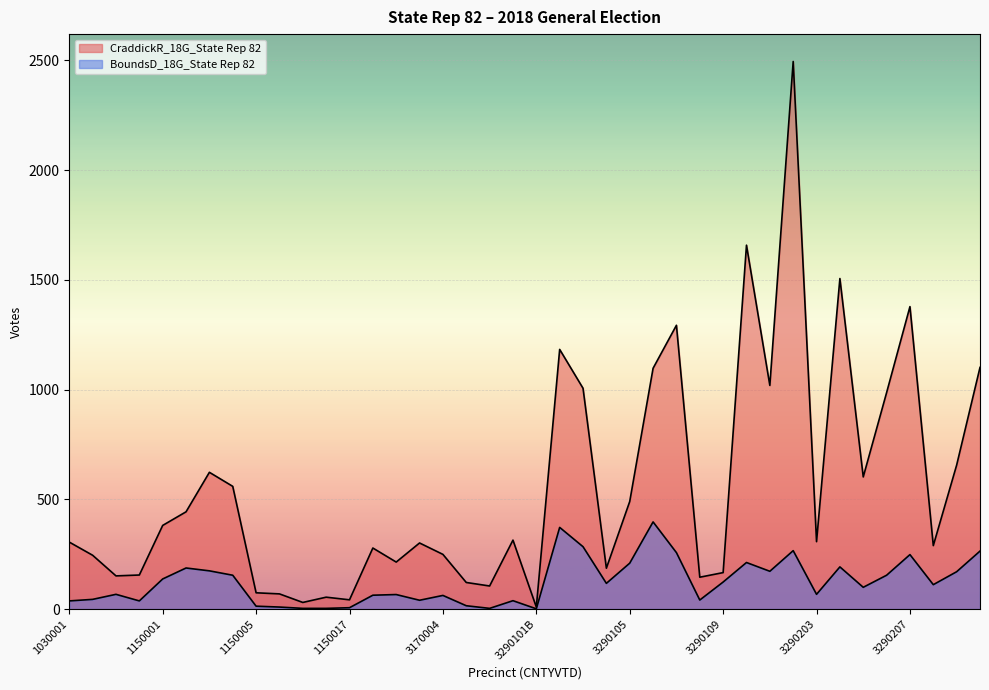

How many lines are shown in the chart?

2